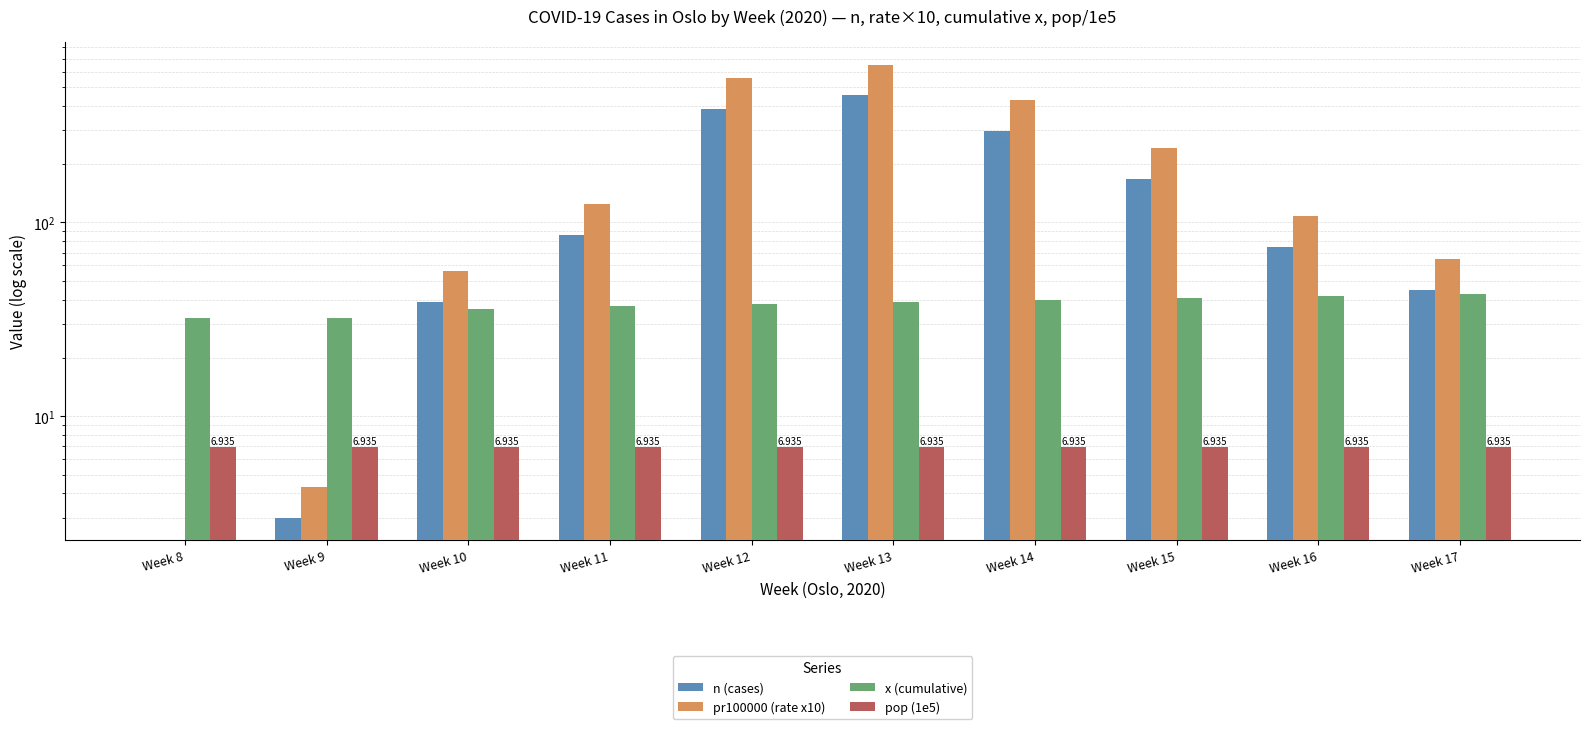

What are all the series names shown in the legend?

n (cases), pr100000 (rate x10), x (cumulative), pop (1e5)